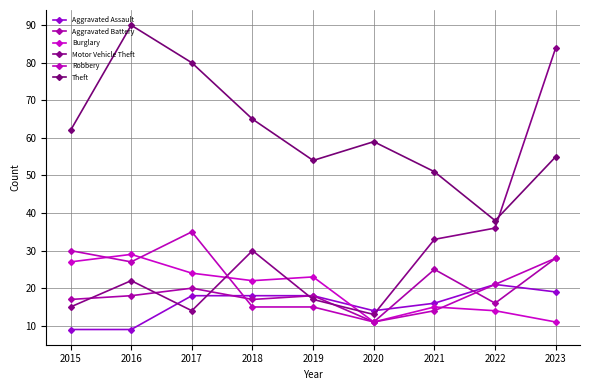

True or false: Motor Vehicle Theft and Aggravated Battery intersect in this chart.

True